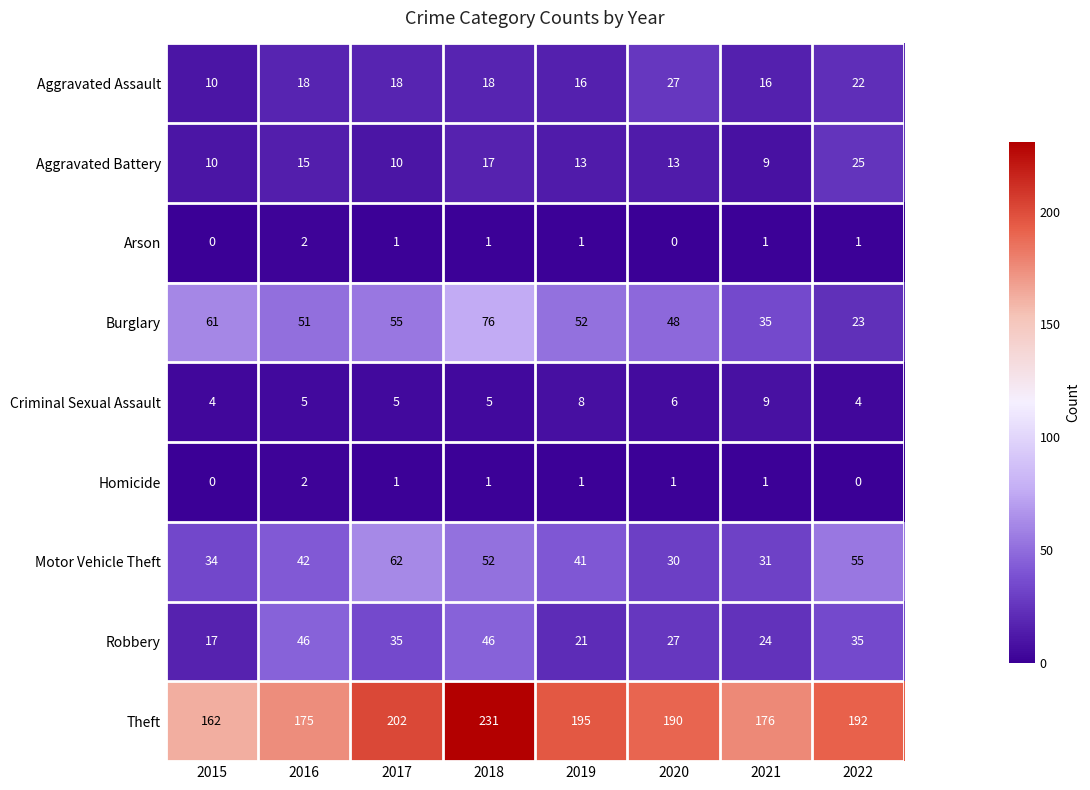

What is the spread (max minus min) of values at 2020?

190